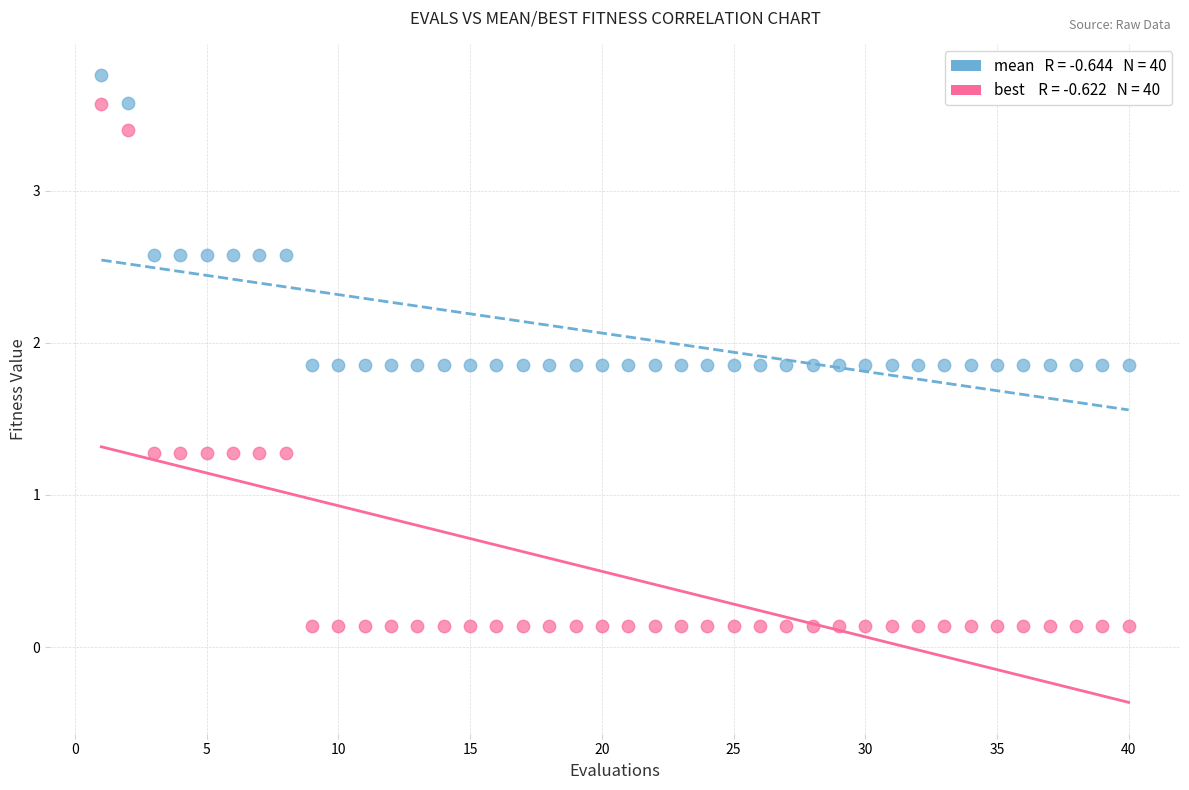

Across all data points, what is the range of X values (max minus min)?

39.0